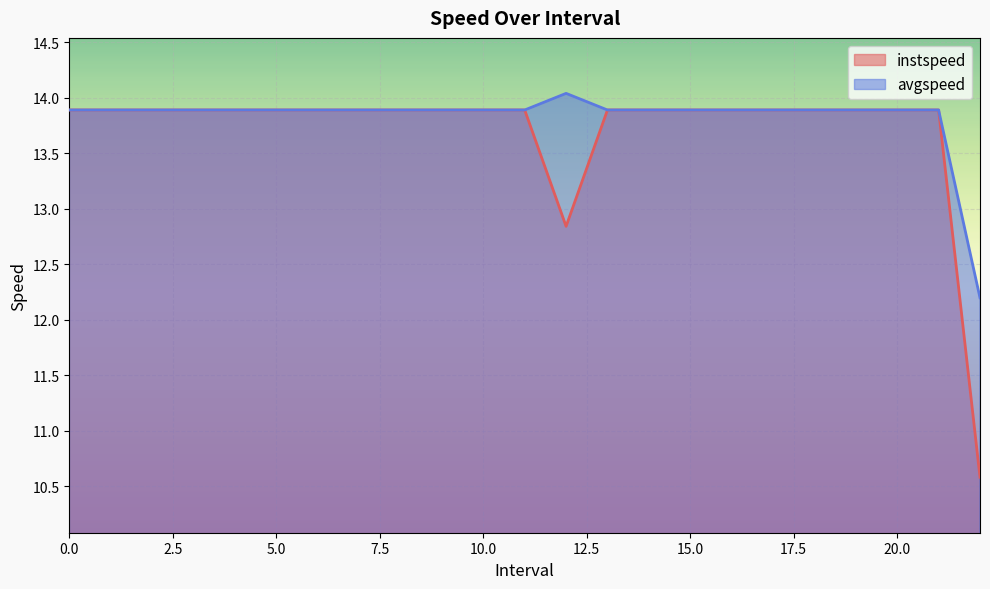

At which category does instspeed reach its first local valley?

12.0